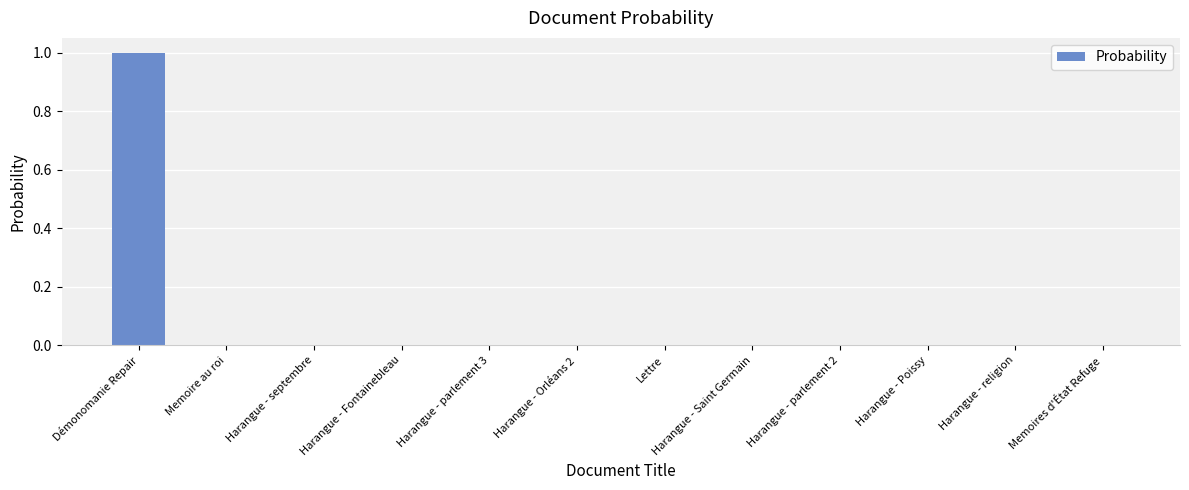

What is the sum of all values?

1.0